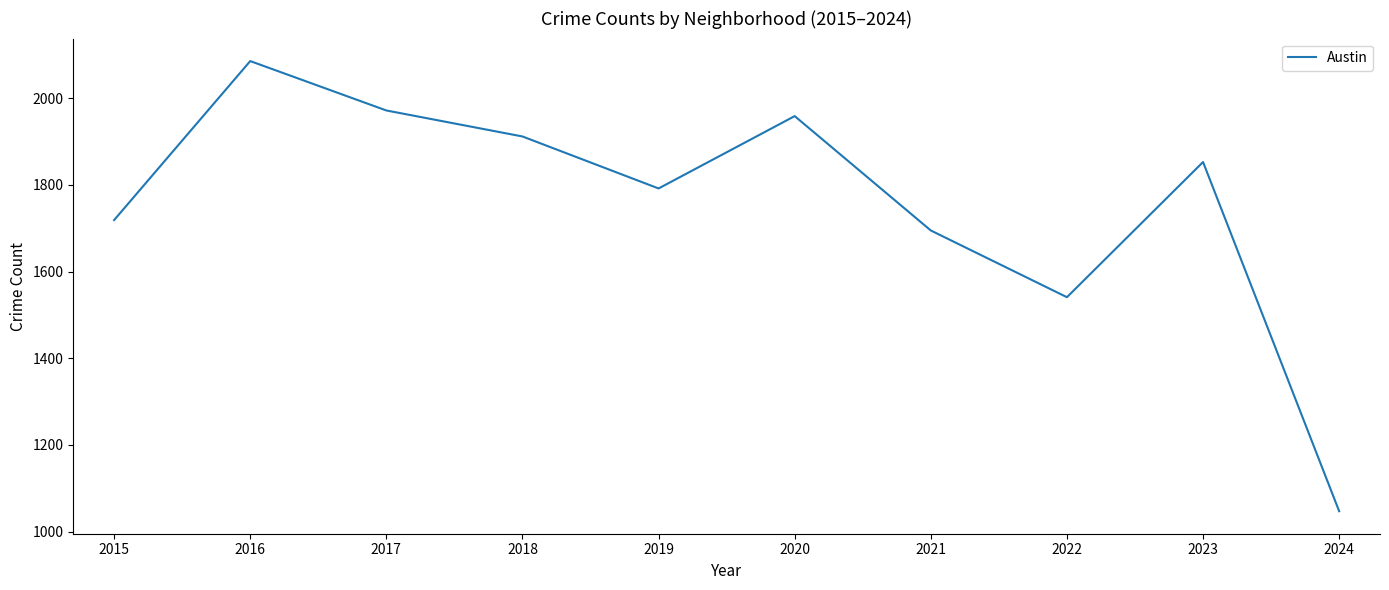

Rank the categories by value from lowest to highest.

2024, 2022, 2021, 2015, 2019, 2023, 2018, 2020, 2017, 2016